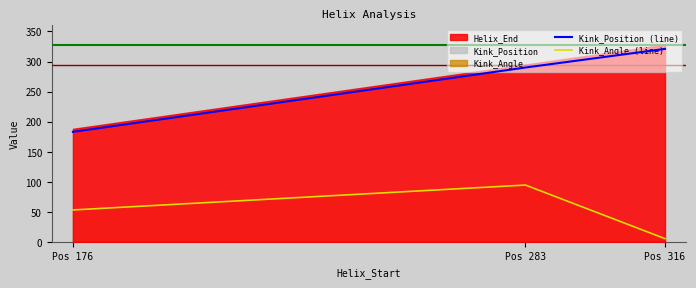

True or false: Kink_Position (line) has a value of 103.4 at Pos 176.

False